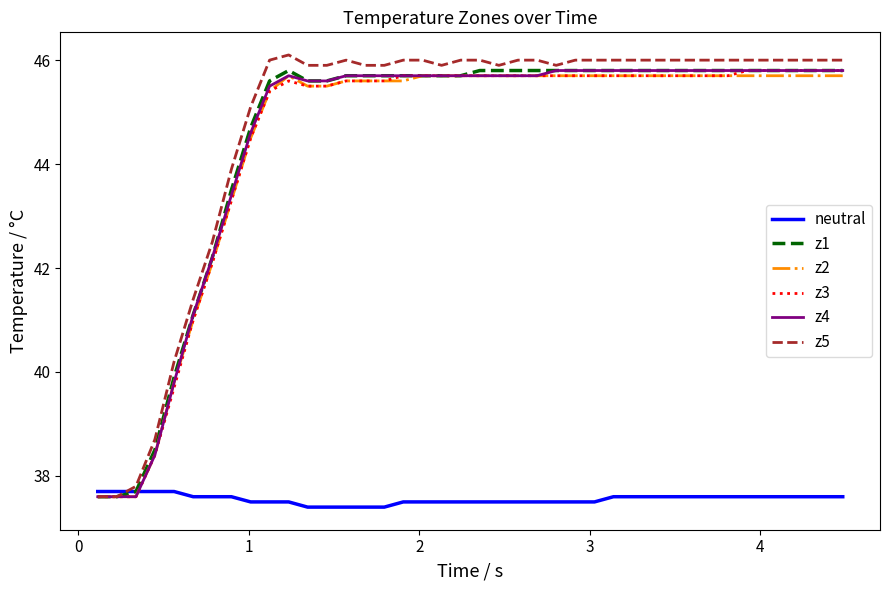

What is the minimum value for z1?

37.6